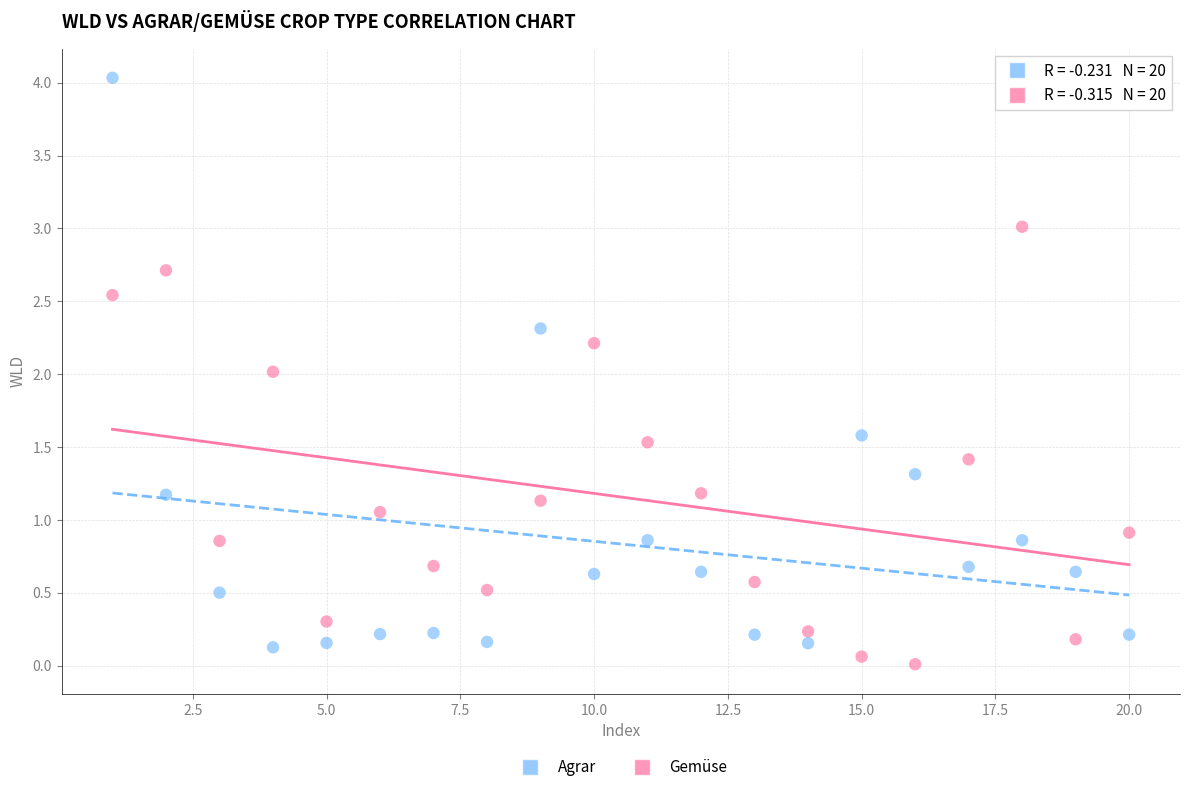

Which series has the widest spread of Y values?

Agrar